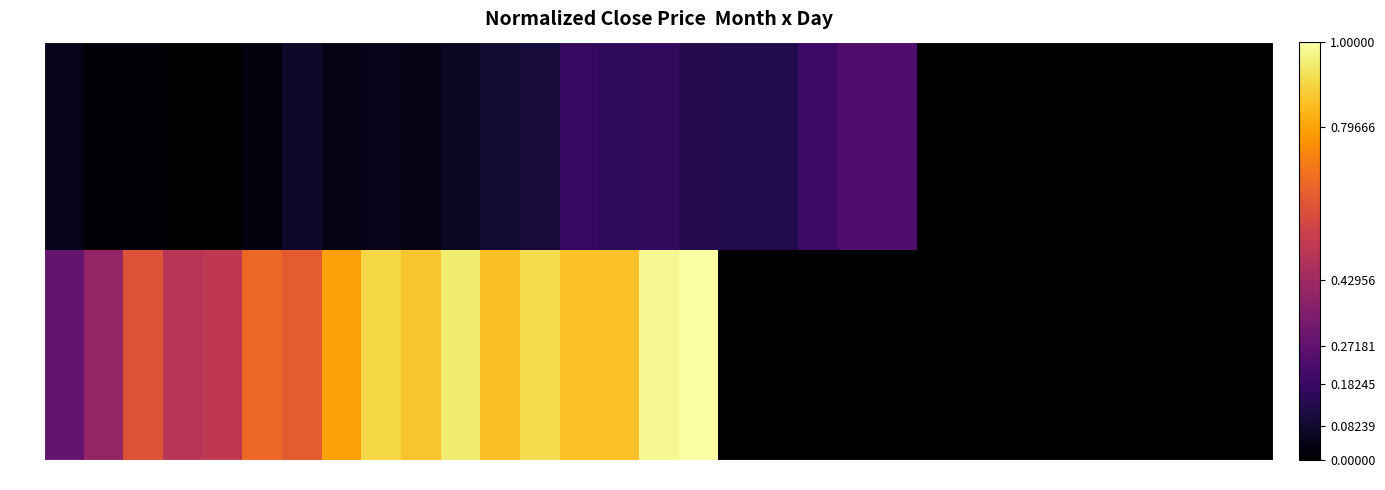

What is the total value across all series at 2?

0.4